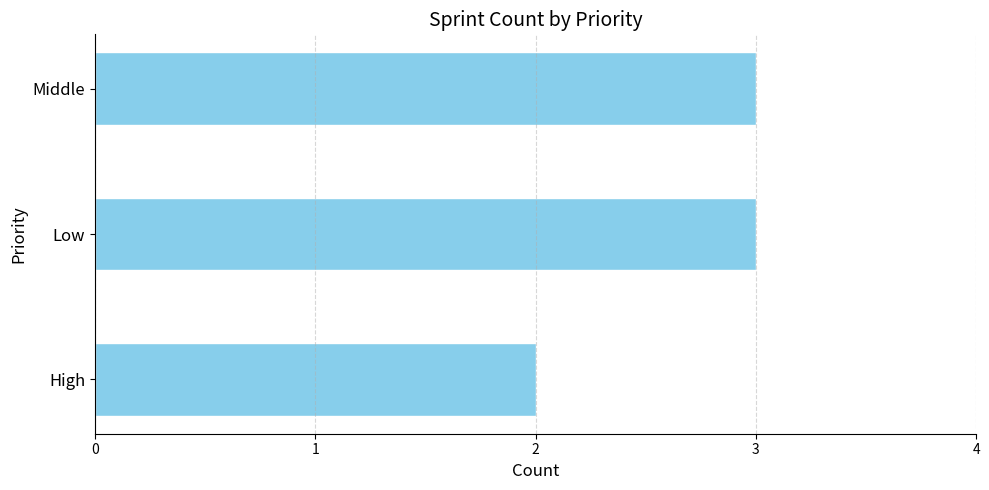

True or false: the data shows 1 at High.

False